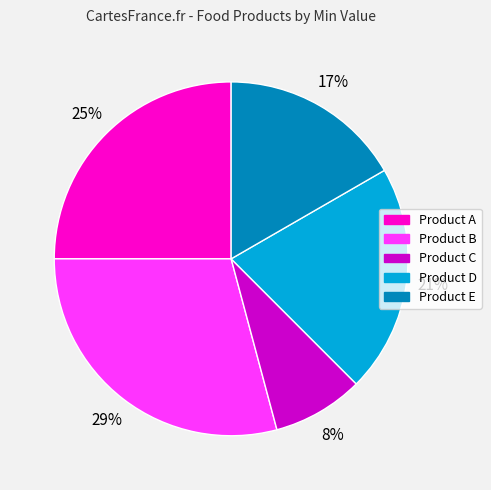

To the nearest percent, what percentage of the pie is Product D?

21%